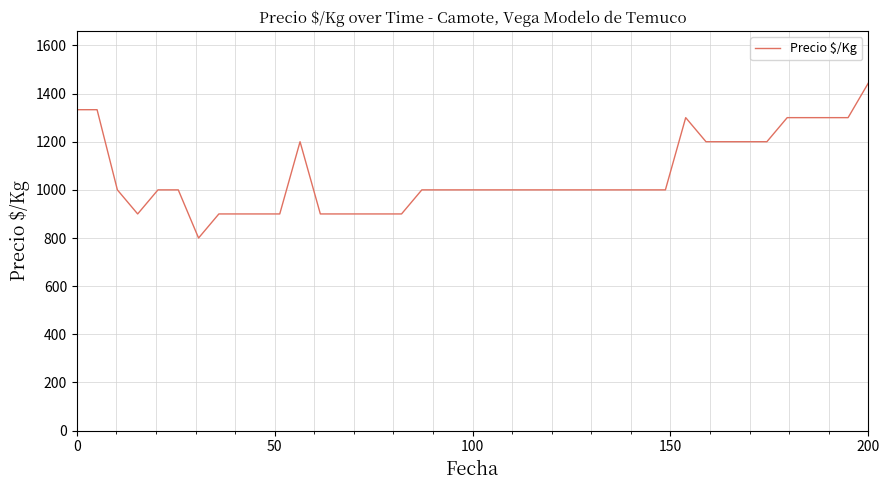

What is the average value?

1060